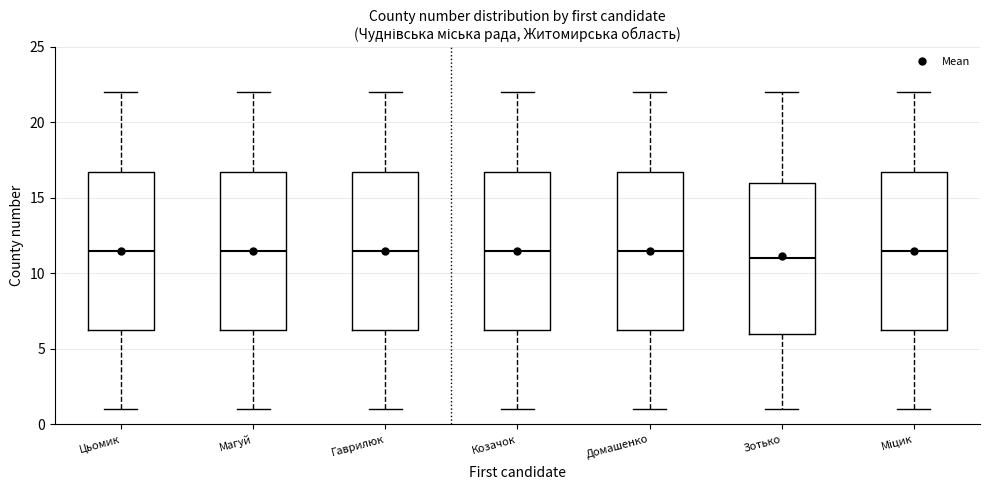

Reading left to right, read every box against the y-axis: the position of its median line, the range the box covers, and the ends of its whiskers. The values are not printed on the chart, so give them approximately, as read against the axis.

Цьомик: median 11.5, box 6.5 to 17.0, whiskers 1.0 to 22.0
Магуй: median 11.5, box 6.5 to 17.0, whiskers 1.0 to 22.0
Гаврилюк: median 11.5, box 6.5 to 17.0, whiskers 1.0 to 22.0
Козачок: median 11.5, box 6.5 to 17.0, whiskers 1.0 to 22.0
Домашенко: median 11.5, box 6.5 to 17.0, whiskers 1.0 to 22.0
Зотько: median 11.0, box 6.0 to 16.0, whiskers 1.0 to 22.0
Міцик: median 11.5, box 6.5 to 17.0, whiskers 1.0 to 22.0